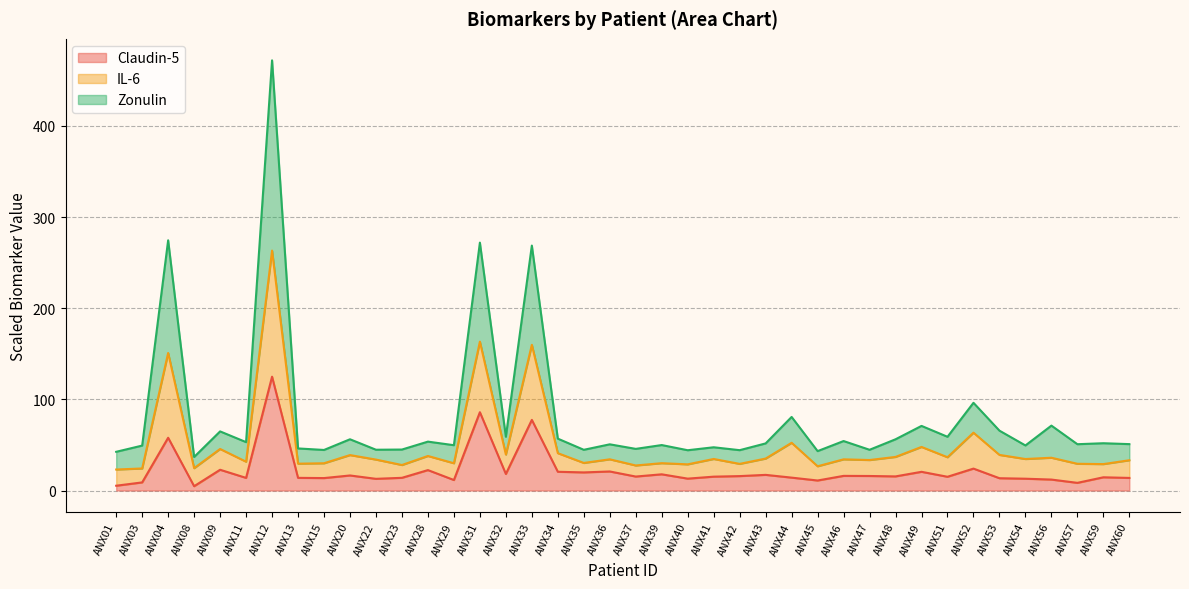

What is the smallest value displayed?

4.7